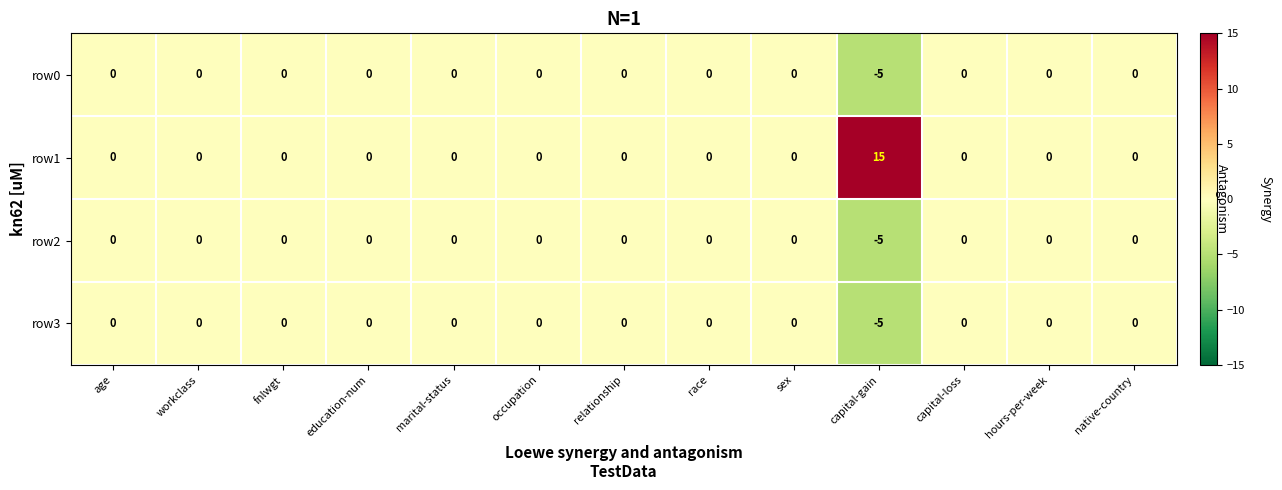

Between fnlwgt and capital-gain, which series saw the biggest shift?

row1